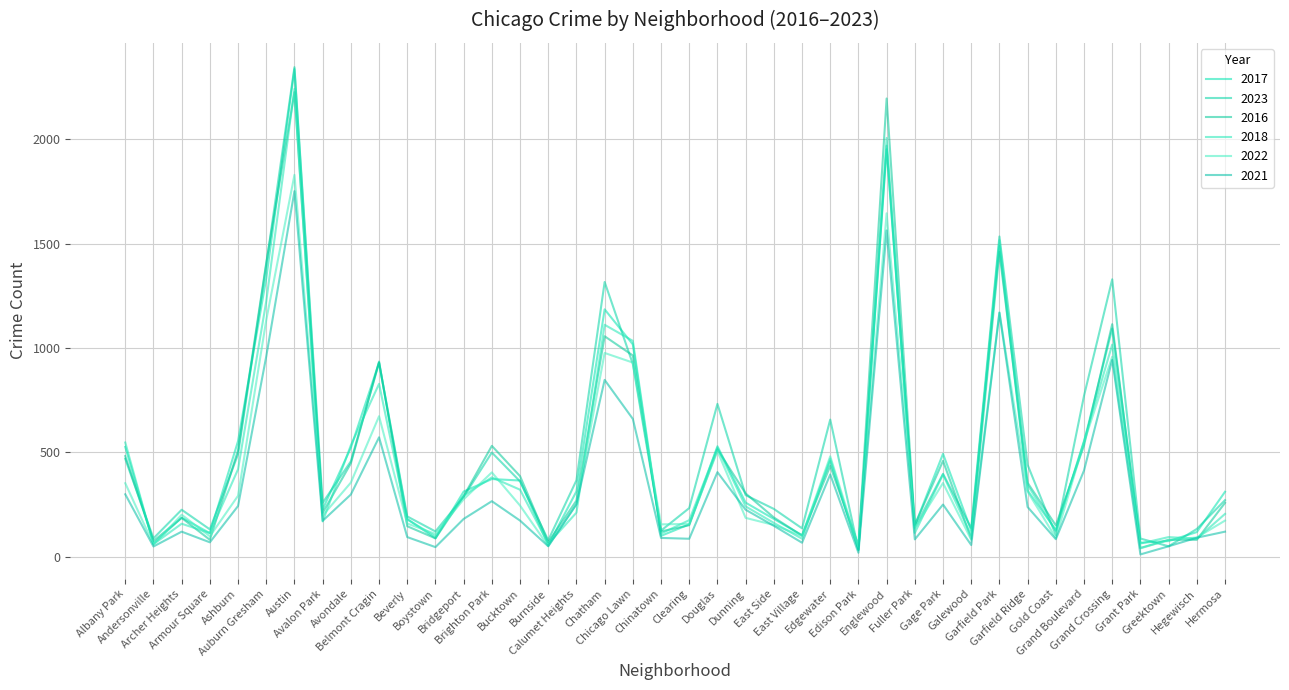

What is the greatest value displayed?

2345